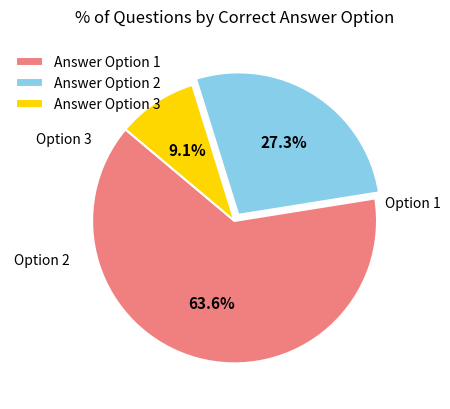

What is the ratio of the value at Answer Option 1 to the value at Answer Option 3?

7.0